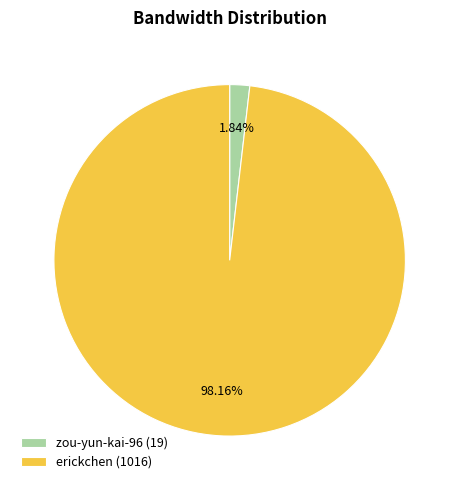

How many segments does this pie chart have?

2